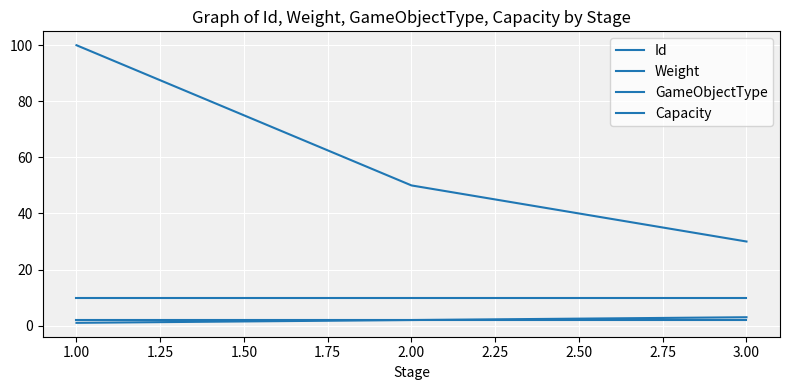

Does the chart display data point markers on the line(s)?

No